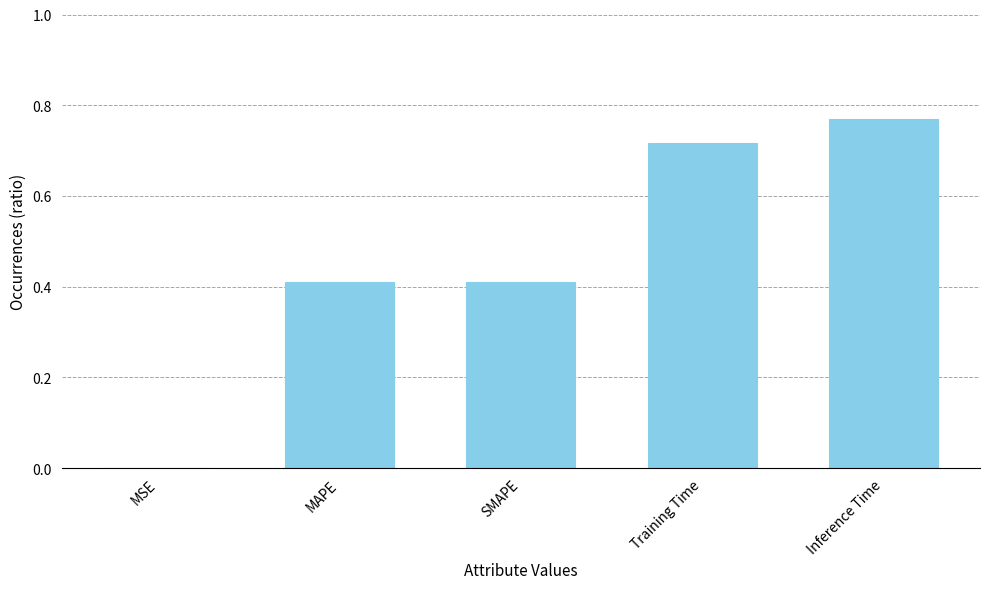

Which category has the highest value across all series?

Inference Time